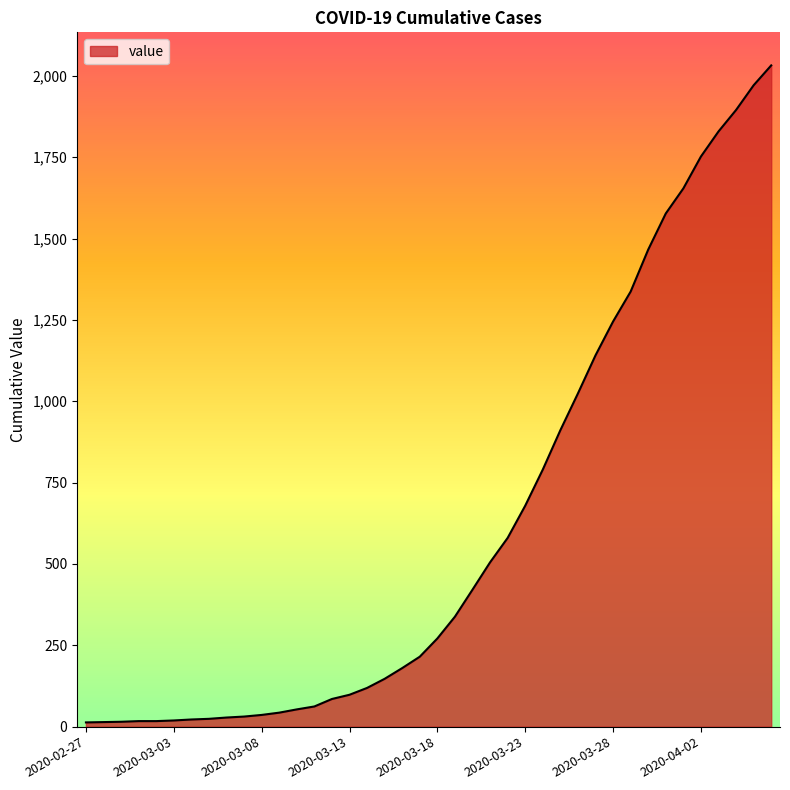

What is the greatest value displayed?

2032